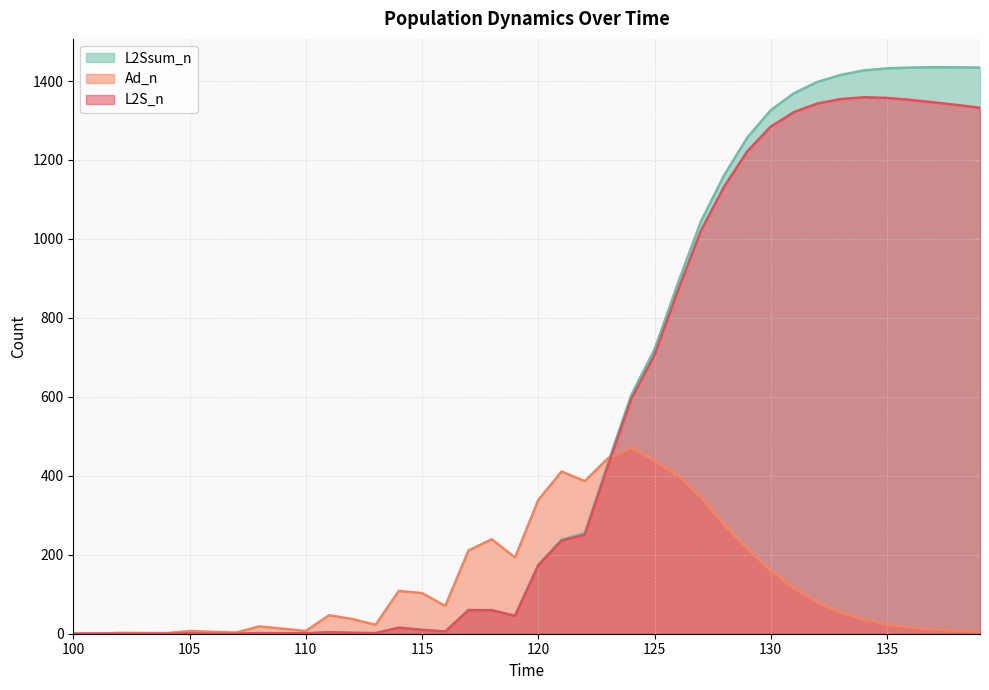

At which label is Ad_n closest to 235?

118